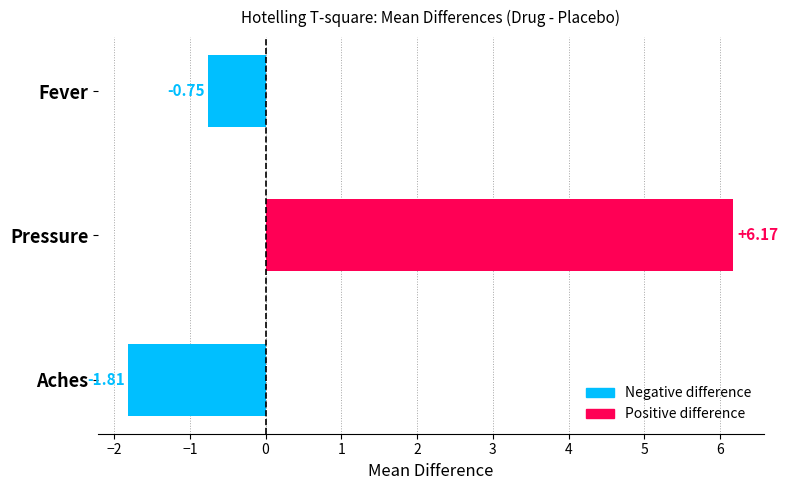

What is the difference between the maximum and minimum values?

8.0